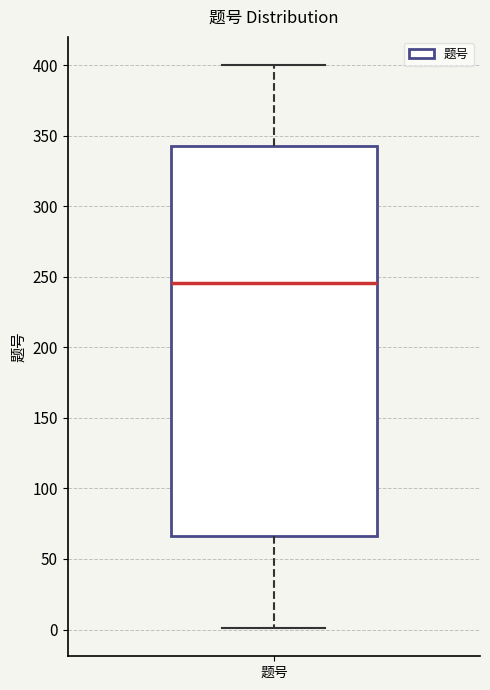

Where does the median line of the box for 题号 sit on the y-axis? The values are not printed on the chart, so give them approximately, as read against the axis.

245